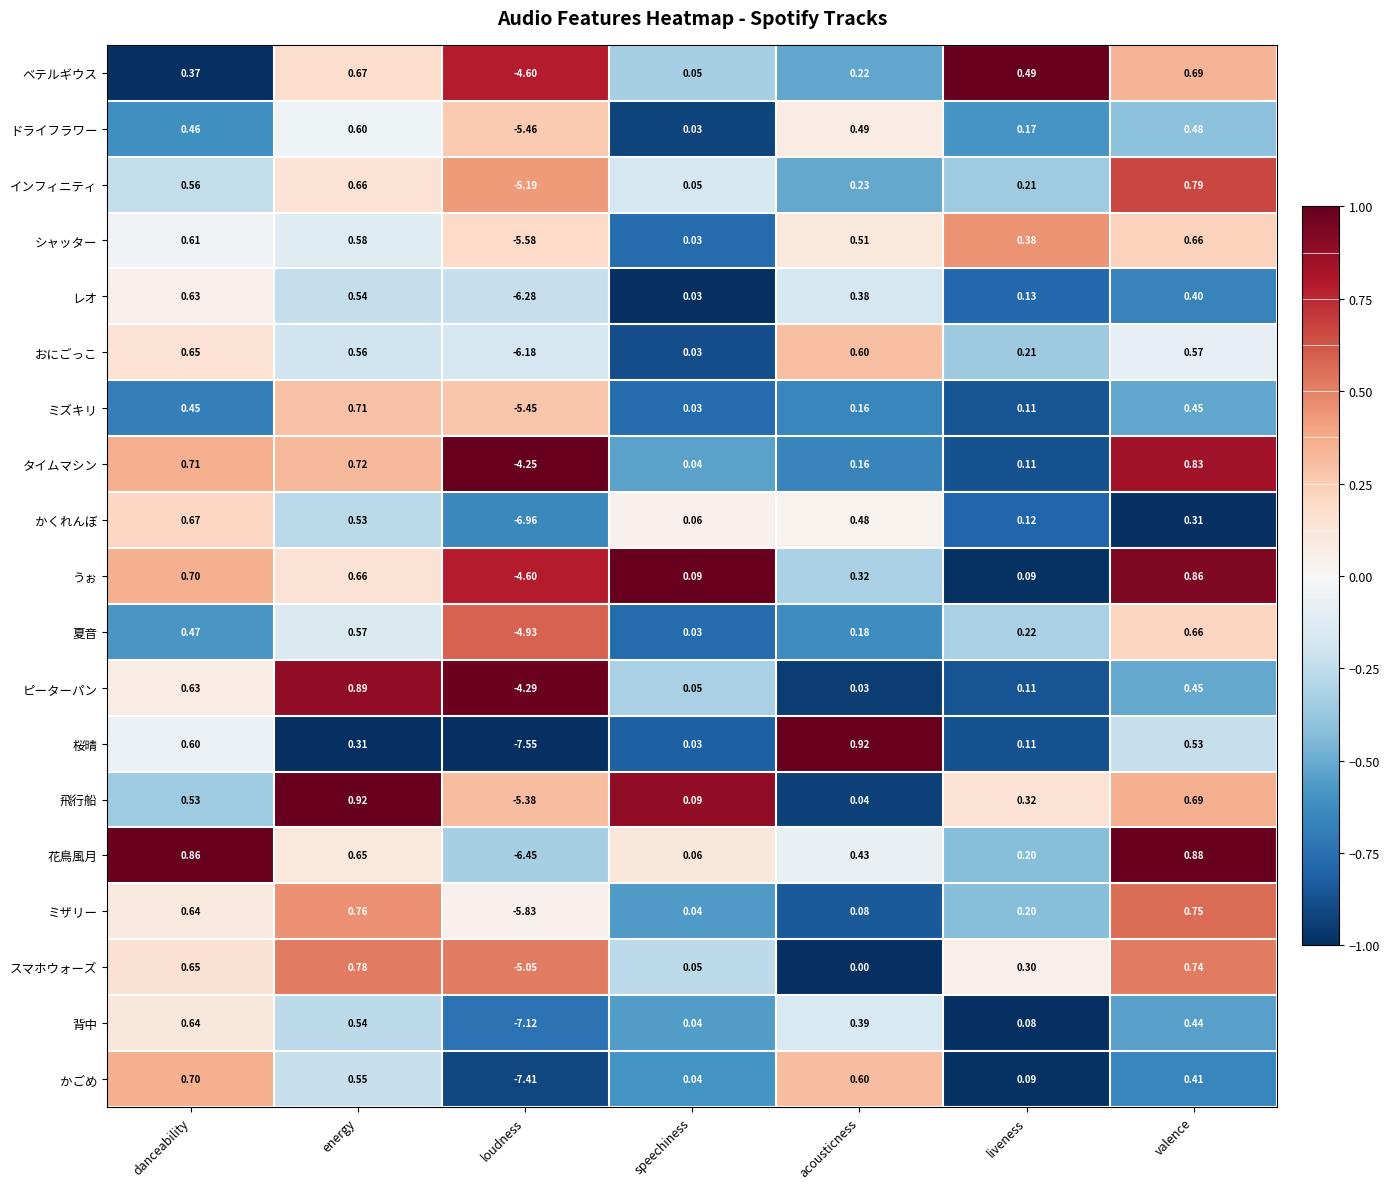

At which label is かごめ closest to -3?

speechiness